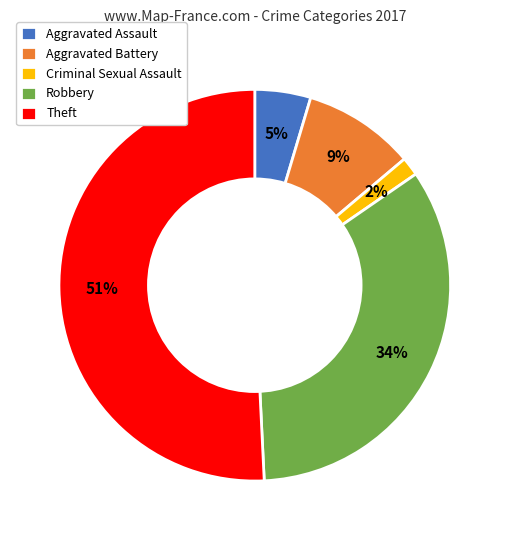

What is the smallest slice in the pie chart?

Criminal Sexual Assault